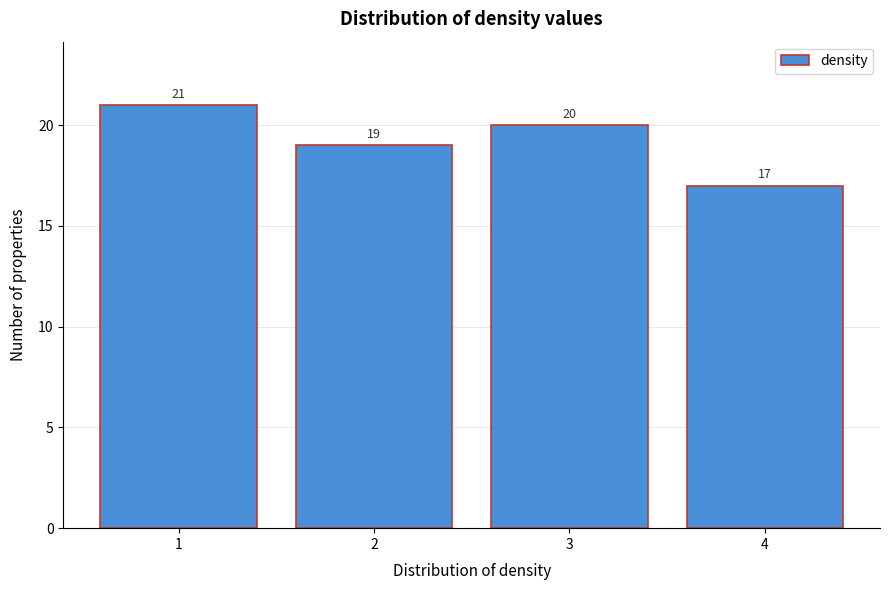

Reading left to right, transcribe all the data shown in this chart.

1=21	2=19	3=20	4=17